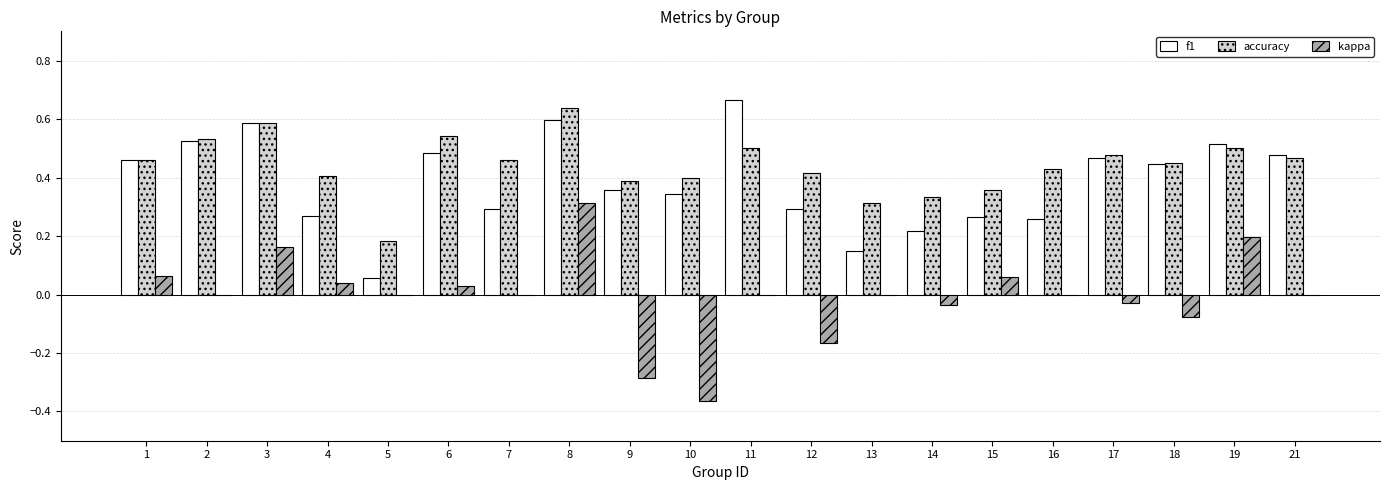

What are all the series names shown in the legend?

f1, accuracy, kappa